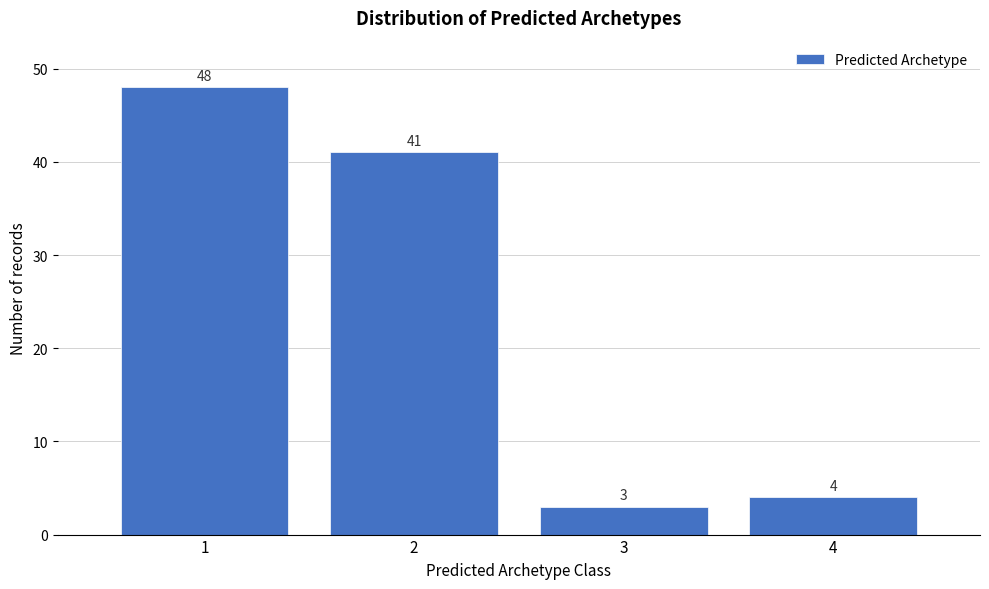

Reading left to right, list every bar in this chart as the range it spans on the x-axis followed by its height.

0.5 to 1.5: 48
1.5 to 2.5: 41
2.5 to 3.5: 3
3.5 to 4.5: 4